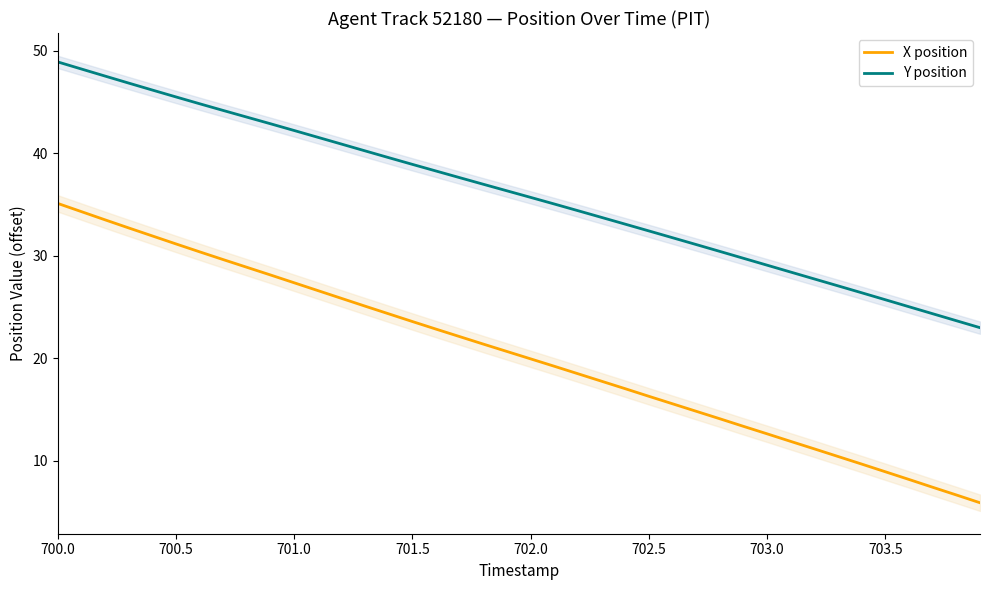

True or false: Y position and X position cross at least once.

False